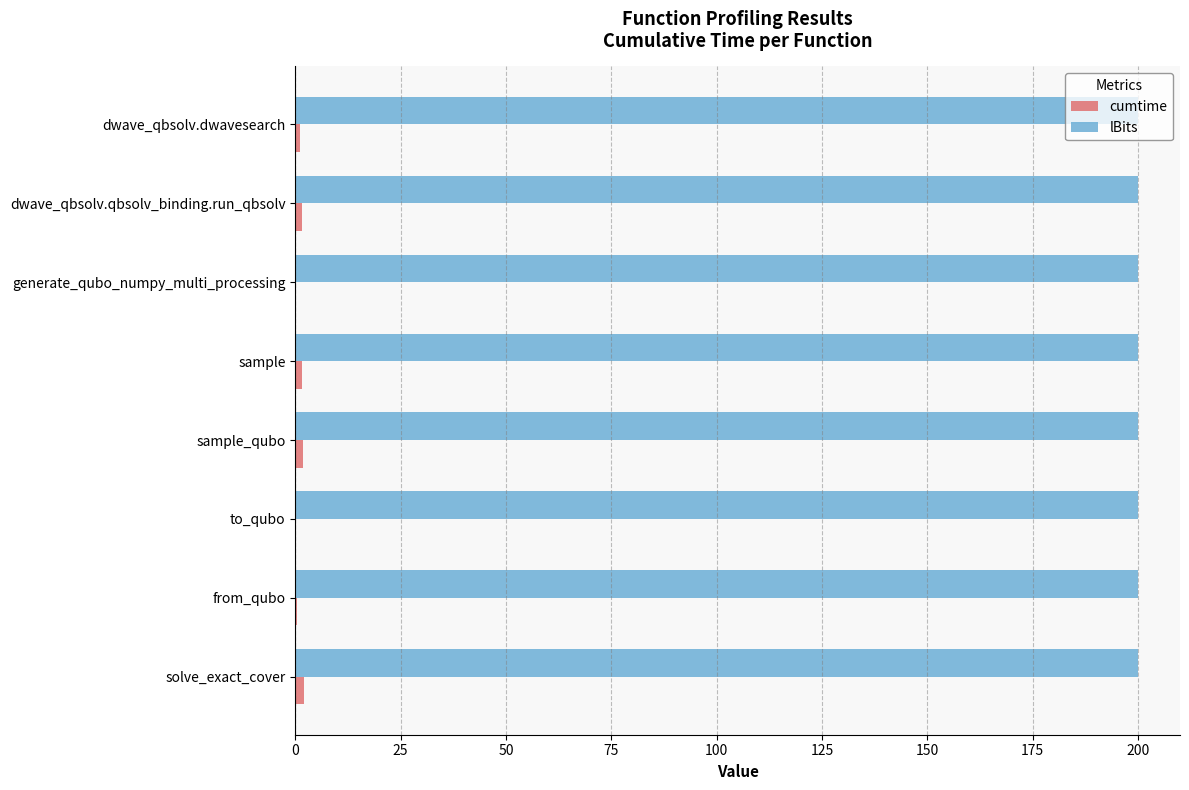

Which series has the largest total across all categories?

lBits